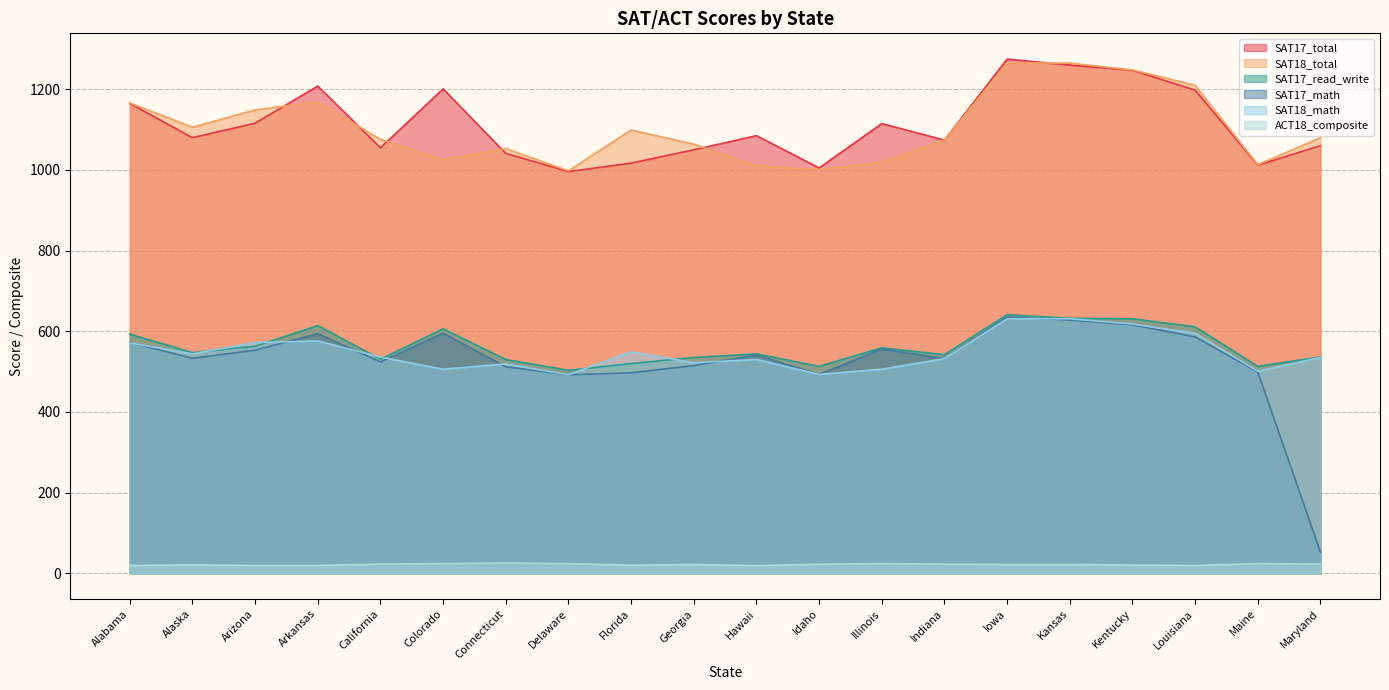

Between California and Indiana, which series saw the biggest shift?

SAT17_total